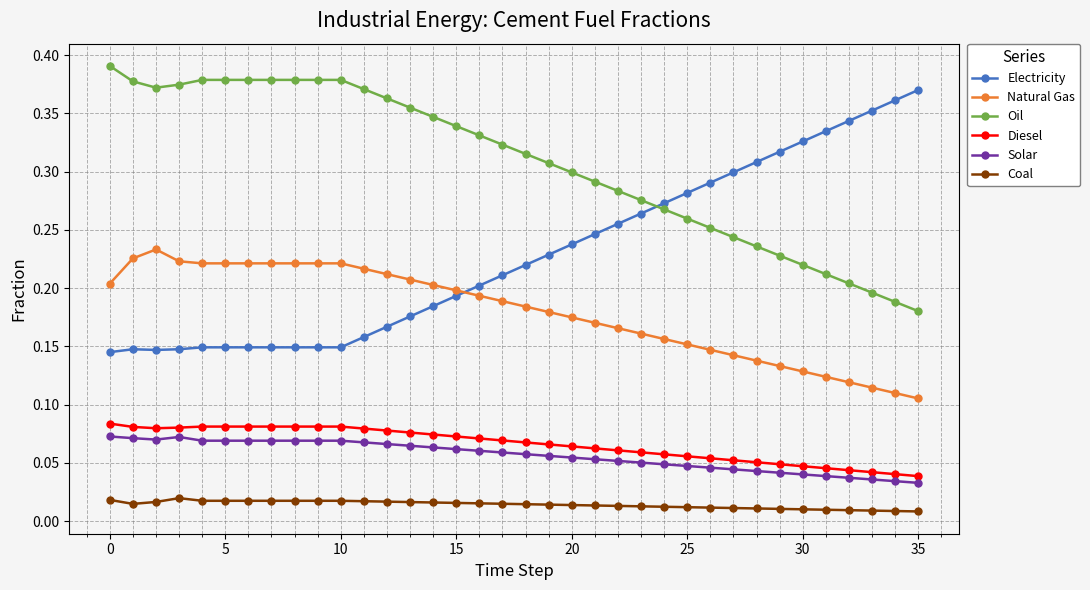

True or false: Diesel and Oil cross at least once.

False